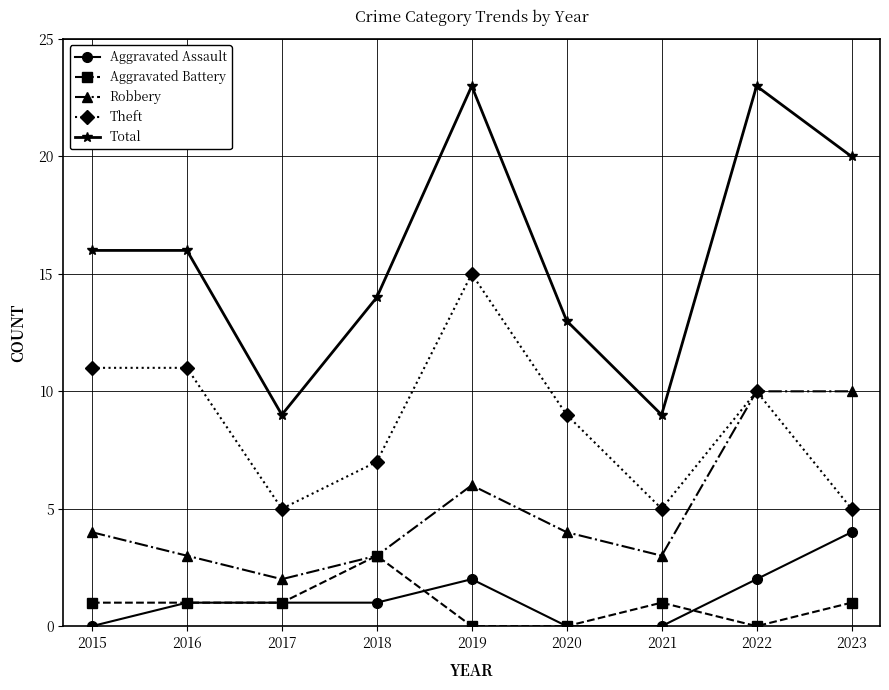

Where is the first local minimum for Robbery?

2017